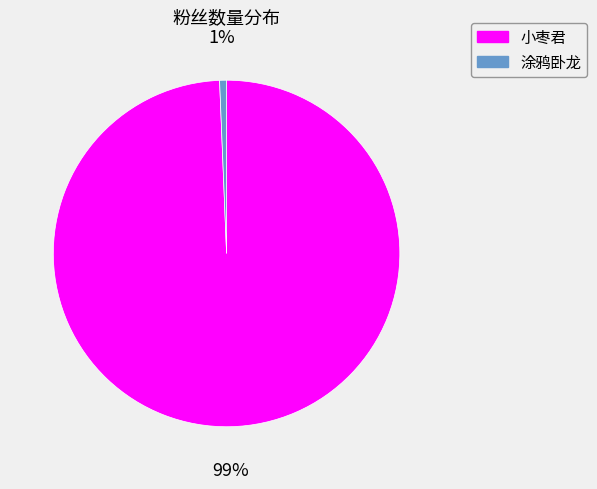

To the nearest percent, what is the average slice percentage?

50%